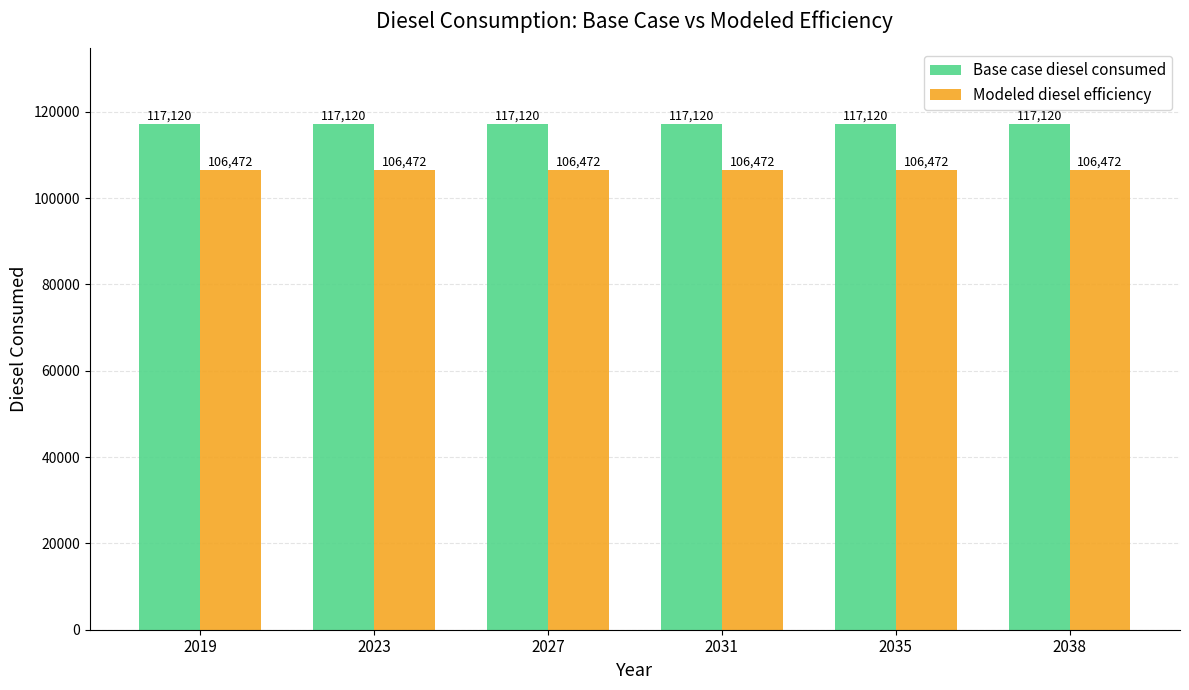

What are all the series names shown in the legend?

Base case diesel consumed, Modeled diesel efficiency